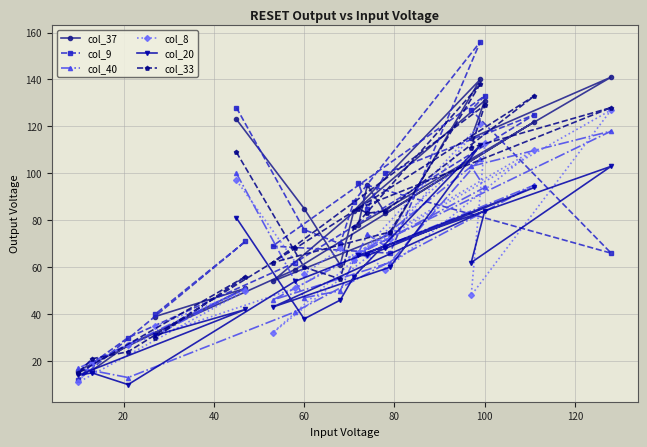

Which series has the largest range (max minus min)?

col_9